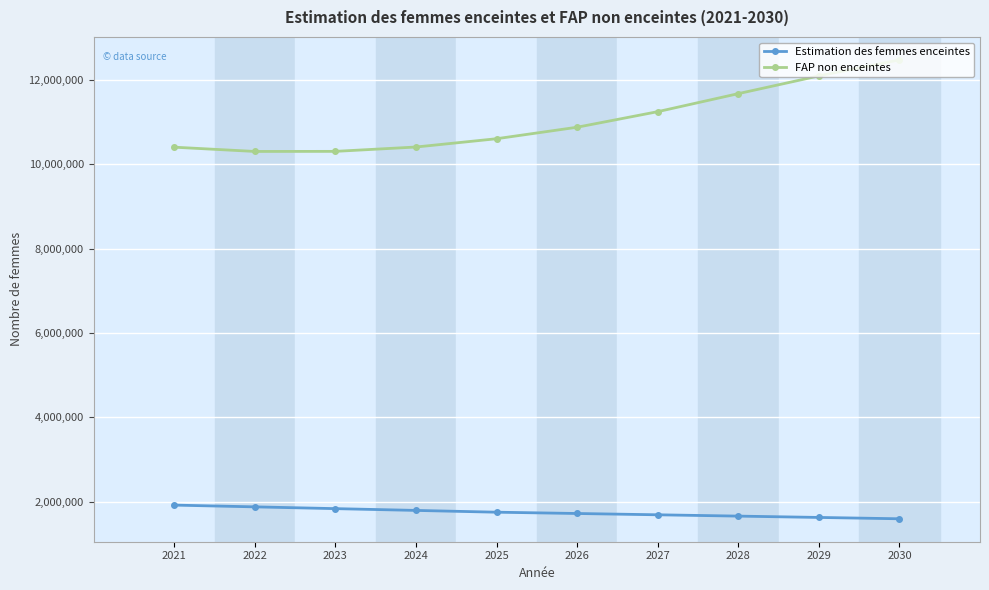

What is the difference between the second highest and minimum values in the FAP non enceintes series?

1790729.9